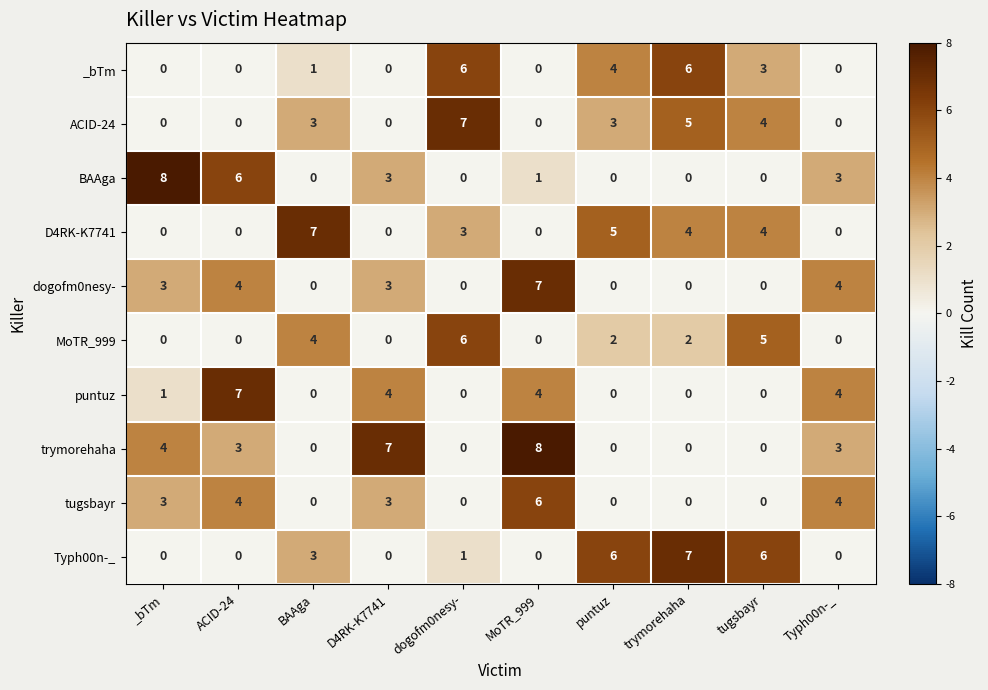

What is the greatest value displayed?

8